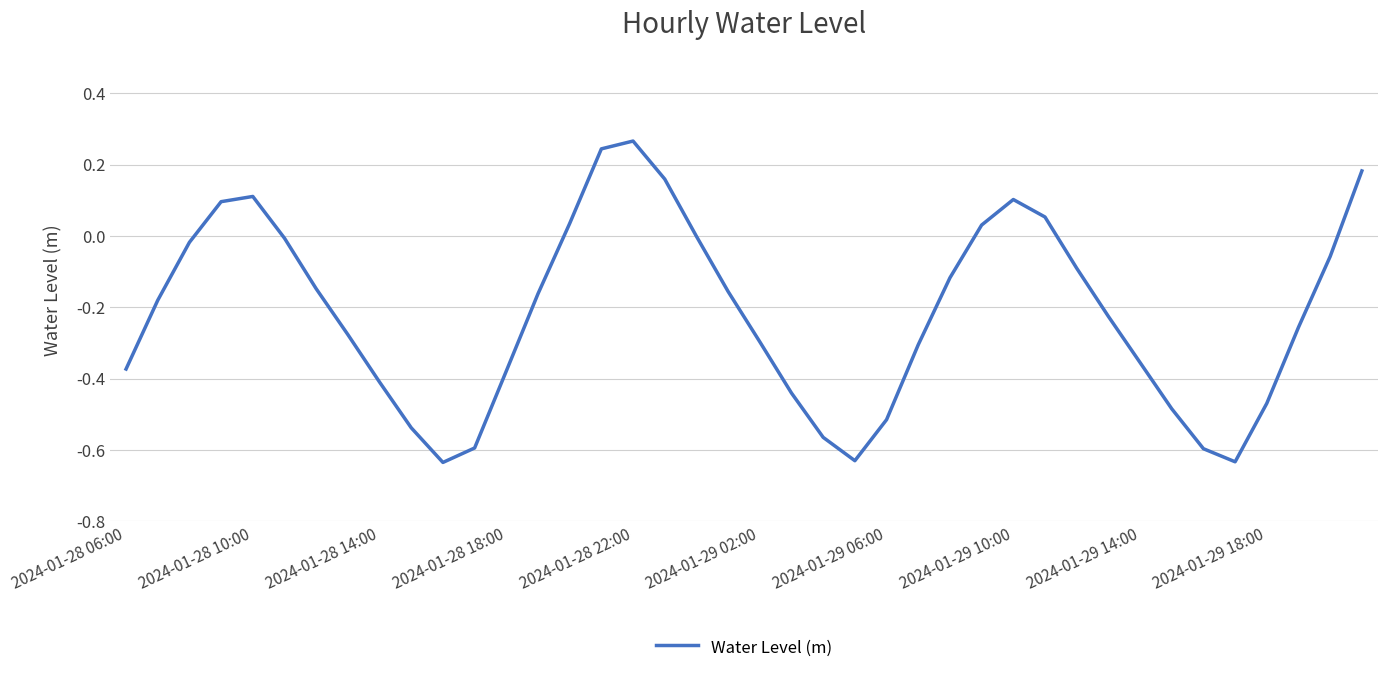

What is the difference between the maximum and minimum values?

0.9